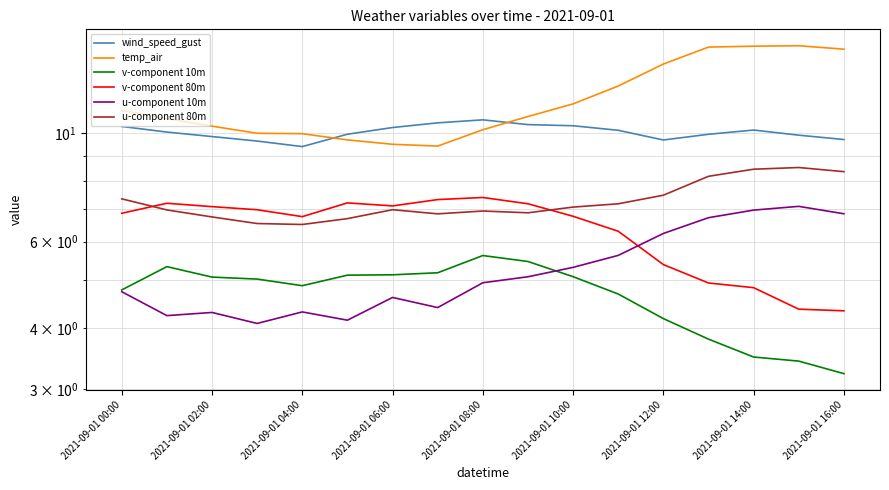

Is the value of v-component 10m at 15 greater than the value of temp_air at 11?

No